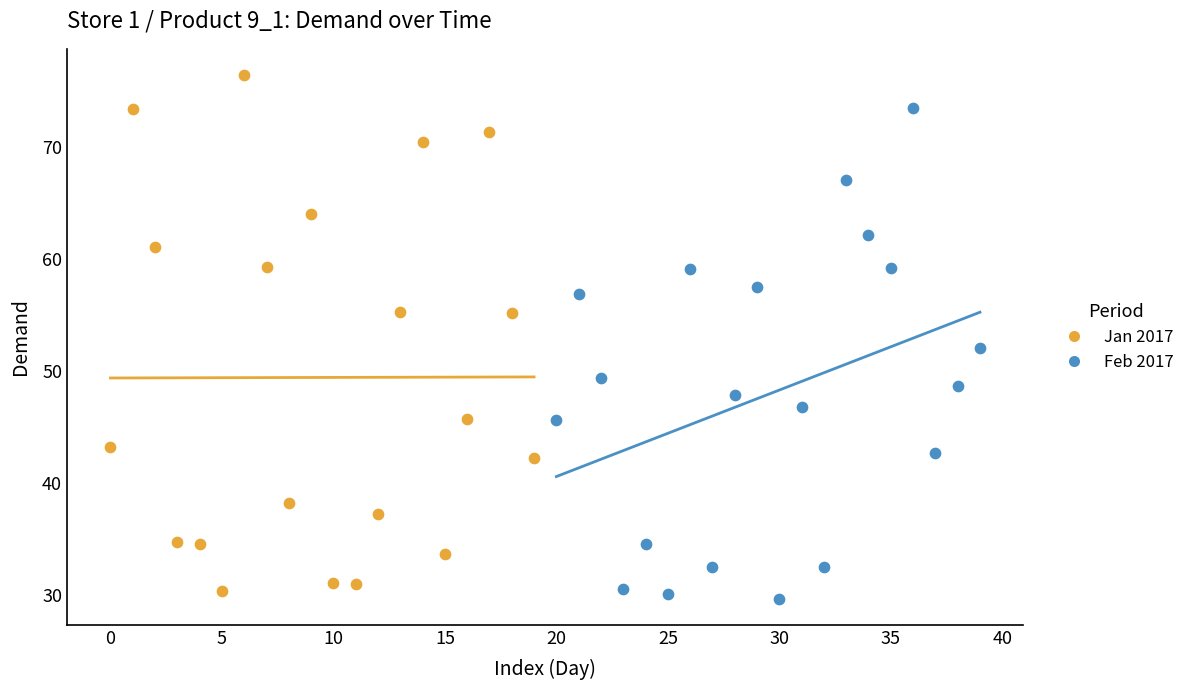

Which series has the widest spread of Y values?

Jan 2017